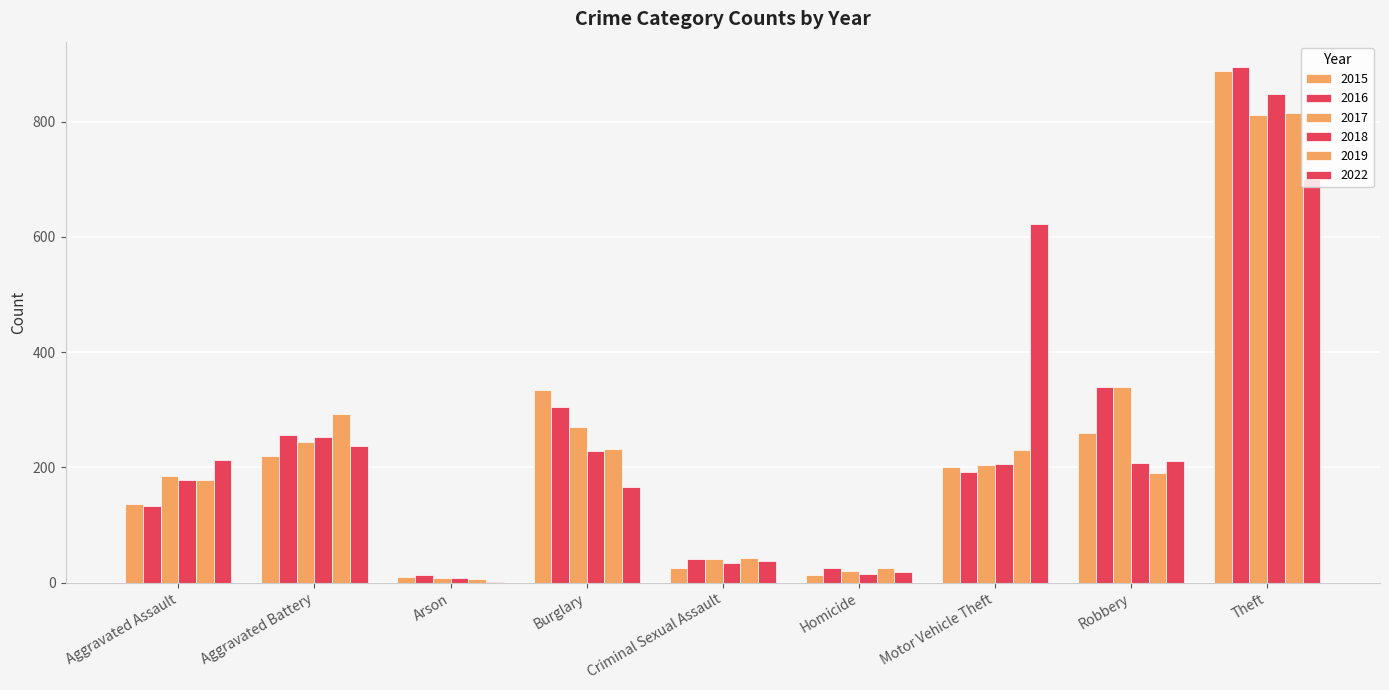

What is the total value across all series at Criminal Sexual Assault?

222